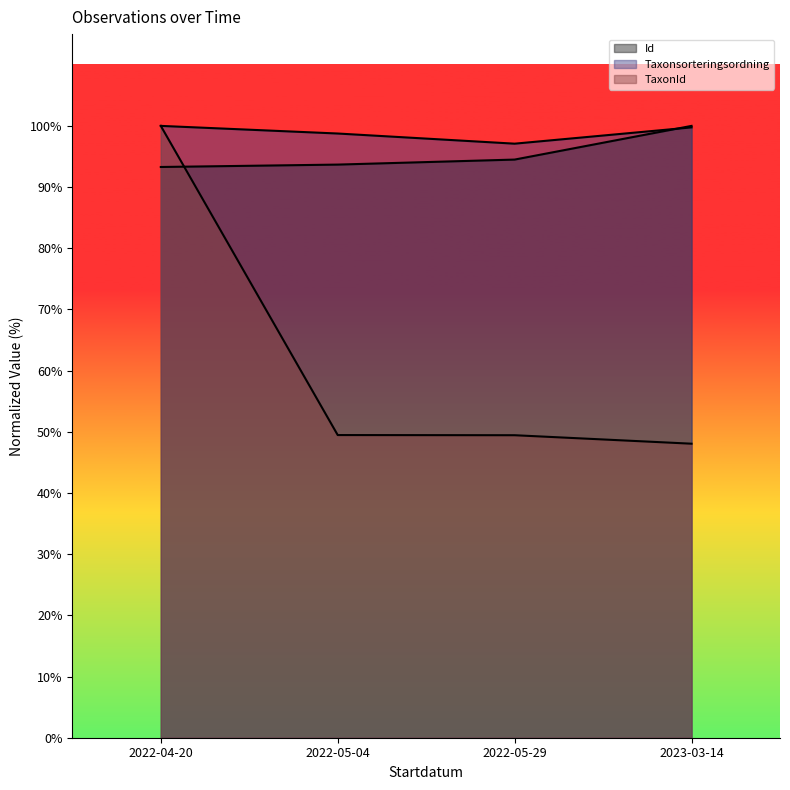

Reading left to right, what are all the values shown in this chart?

Id: 93281669.8	93673897.1	94493301.4	100000000.0
Taxonsorteringsordning: 100000000.0	98752974.3	97092589.1	99753373.7
TaxonId: 100000000.0	49468664.9	49441293.8	48056413.2